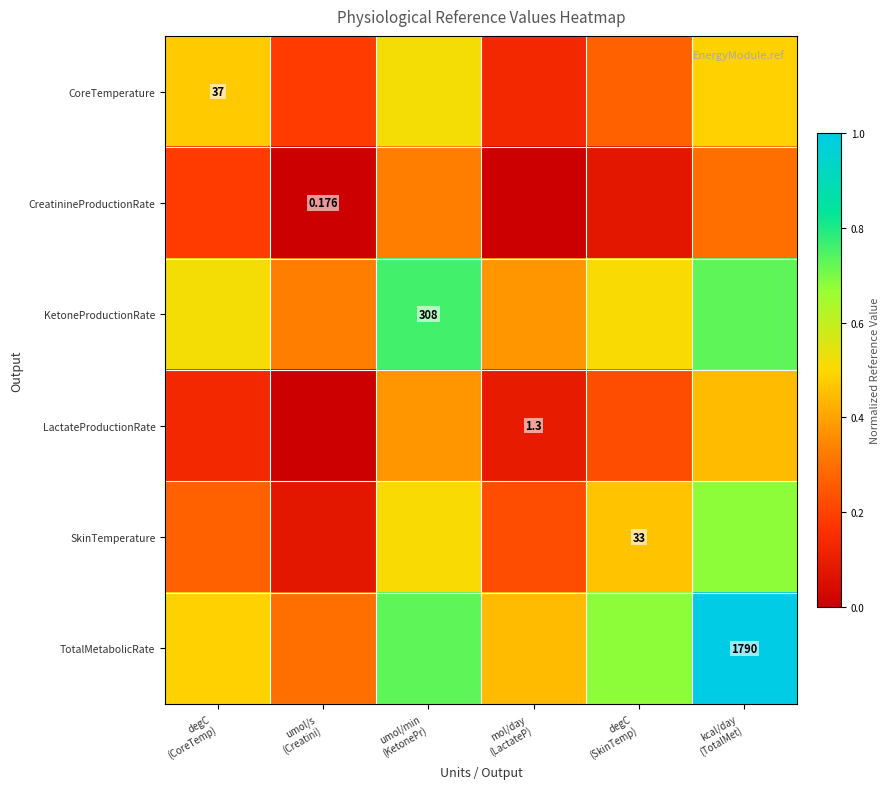

Which category has the lowest value across all series?

umol/s
(Creatini)